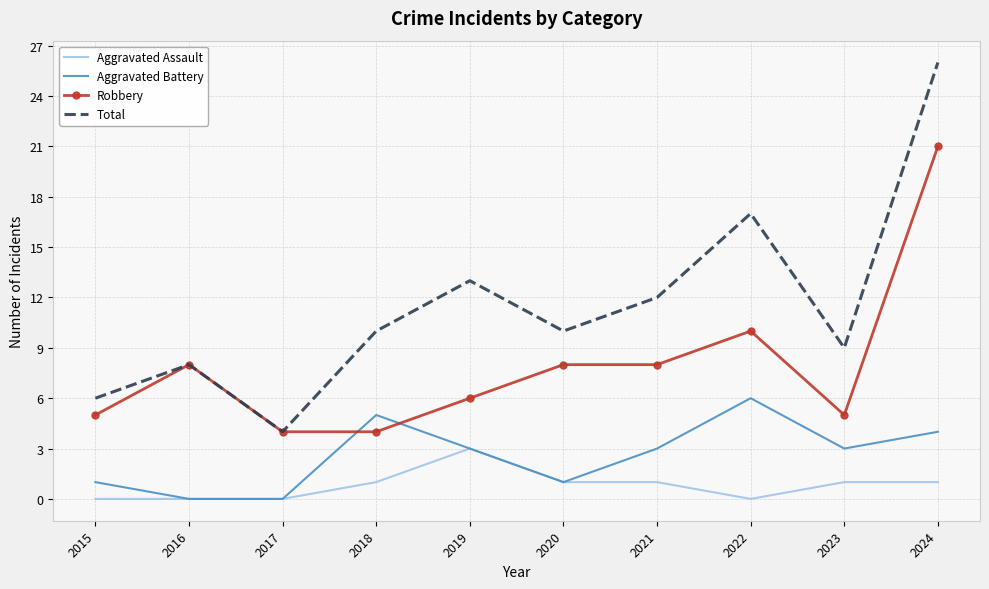

Which series has the largest range (max minus min)?

Total